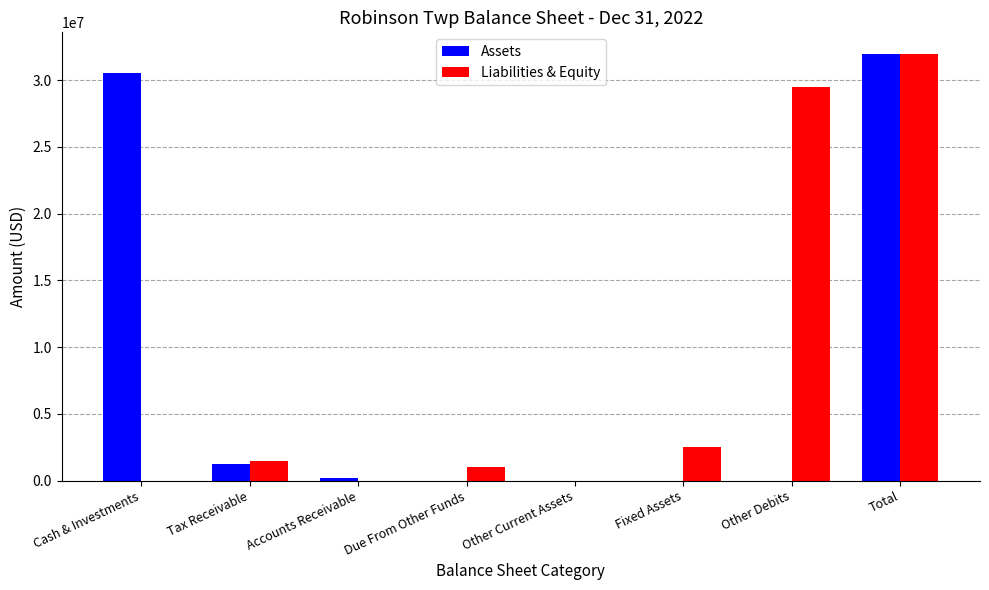

What is the total value across all series at Fixed Assets?

2508931